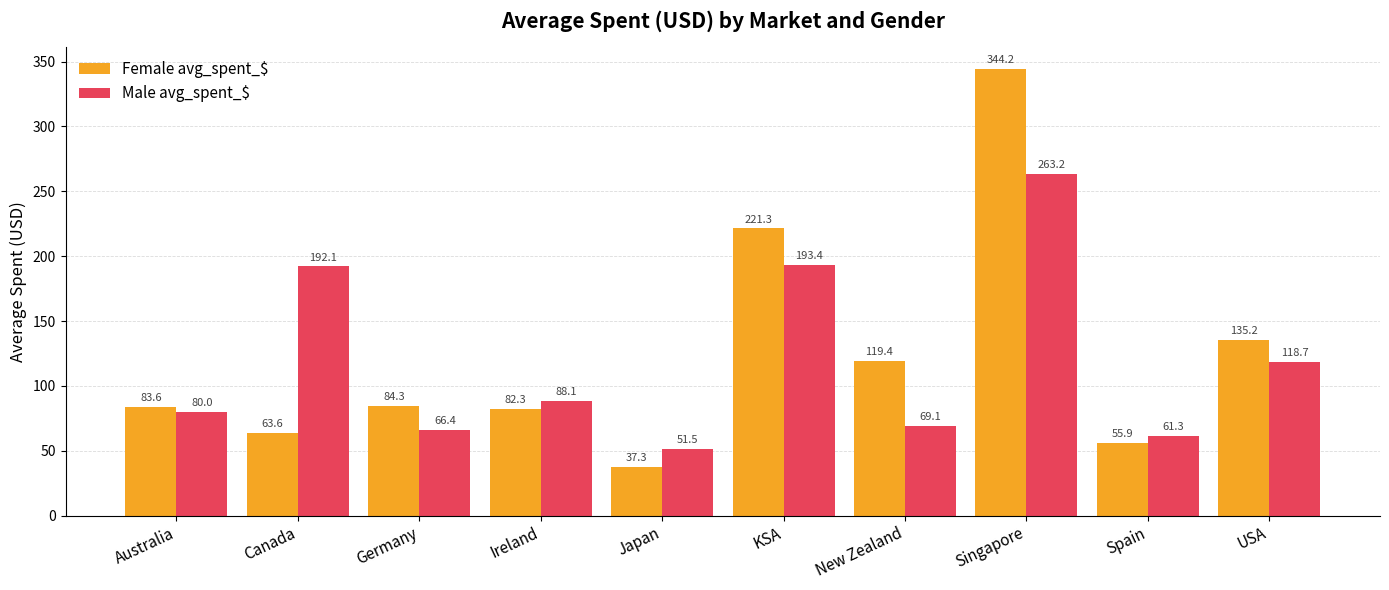

How many data points does each series have?

10